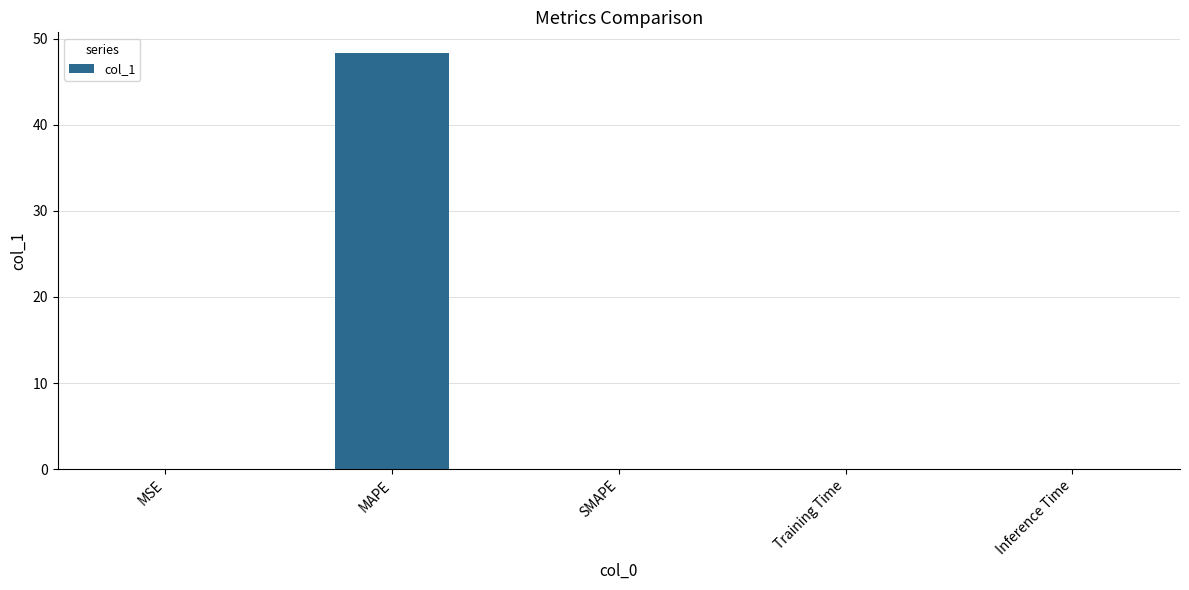

The chart shows a value of 0.0 at Training Time. True or false?

True